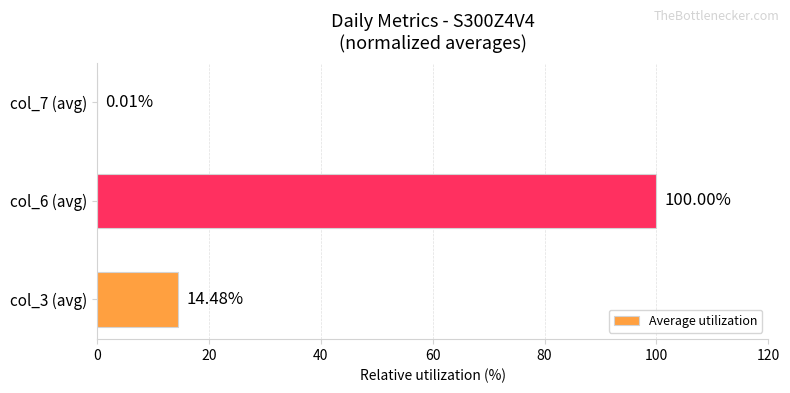

What is the sum of all values?

114.5